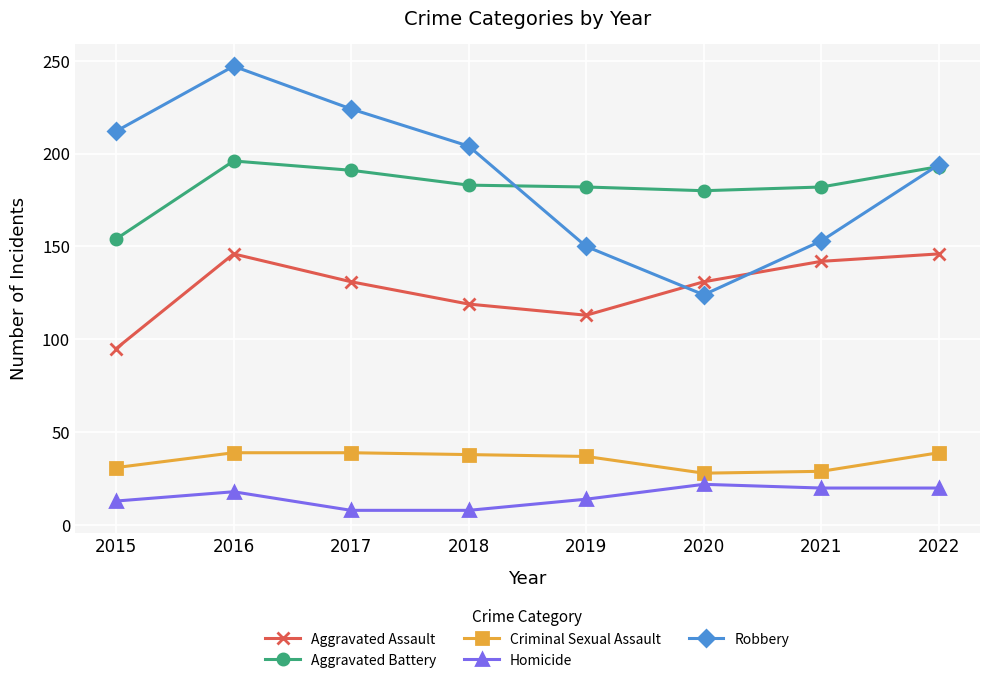

In Robbery, how many points are lower than both neighbors (excluding endpoints)?

1